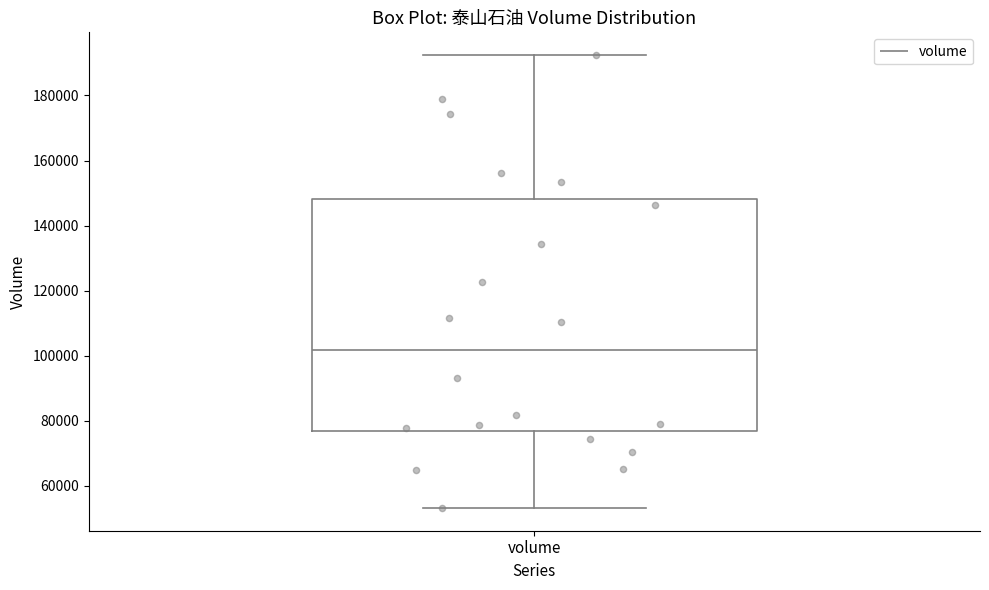

Read this box plot against the y-axis: the position of the median line, the range covered by the box, and the ends of both whiskers. The values are not printed on the chart, so give them approximately, as read against the axis.

median 102000, box 76000 to 148000, whiskers 54000 to 192000